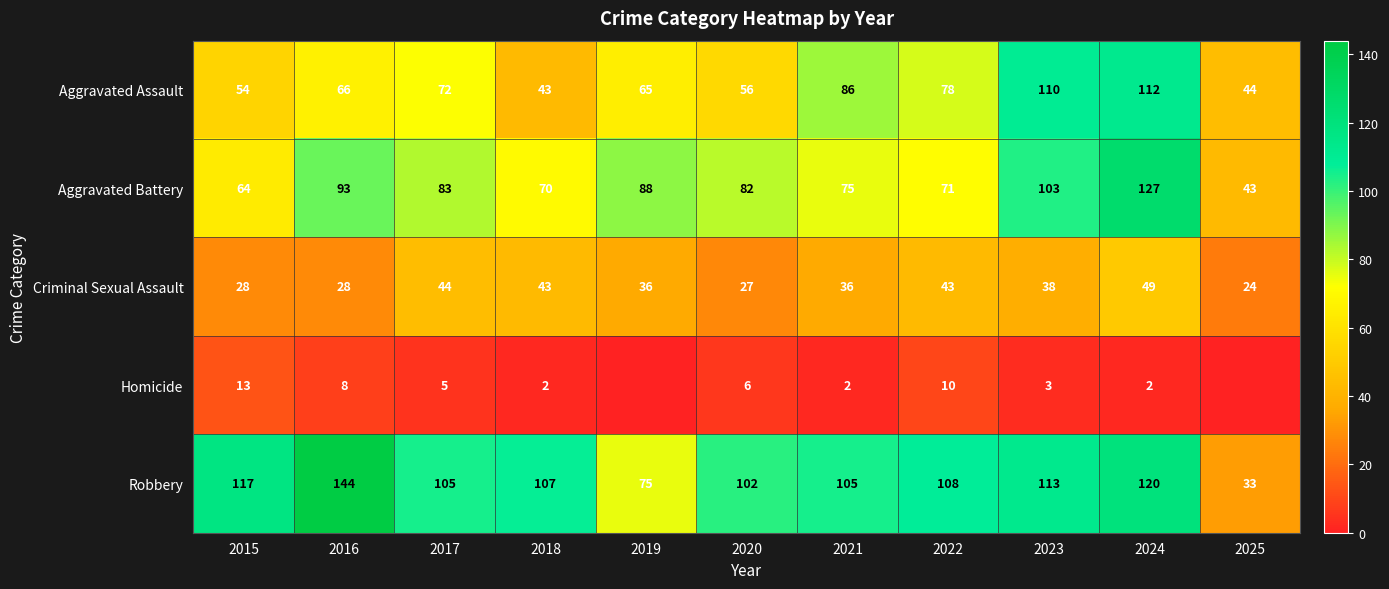

At which category is the sum across all series the highest?

2024